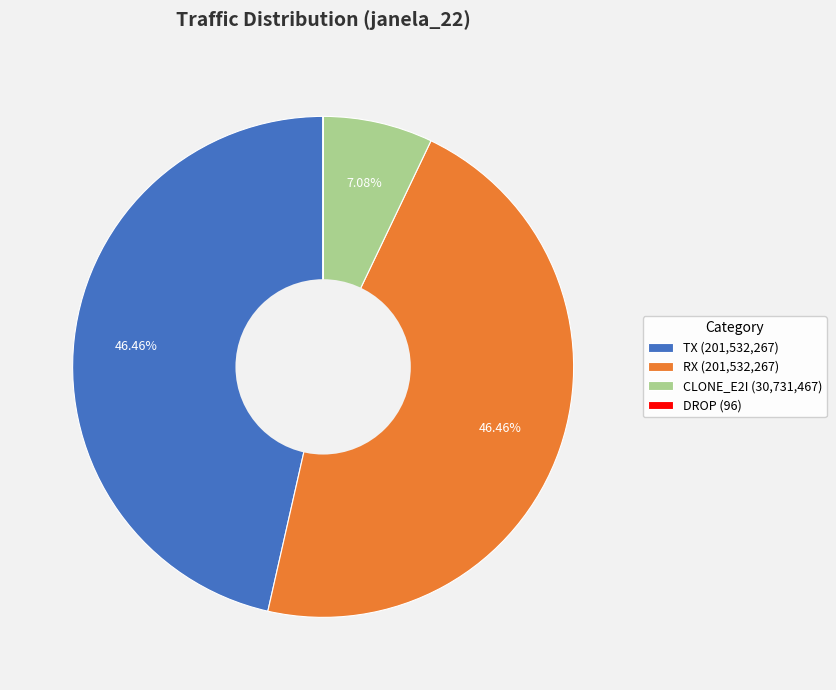

Is the sum of RX and CLONE_E2I greater than half?

Yes